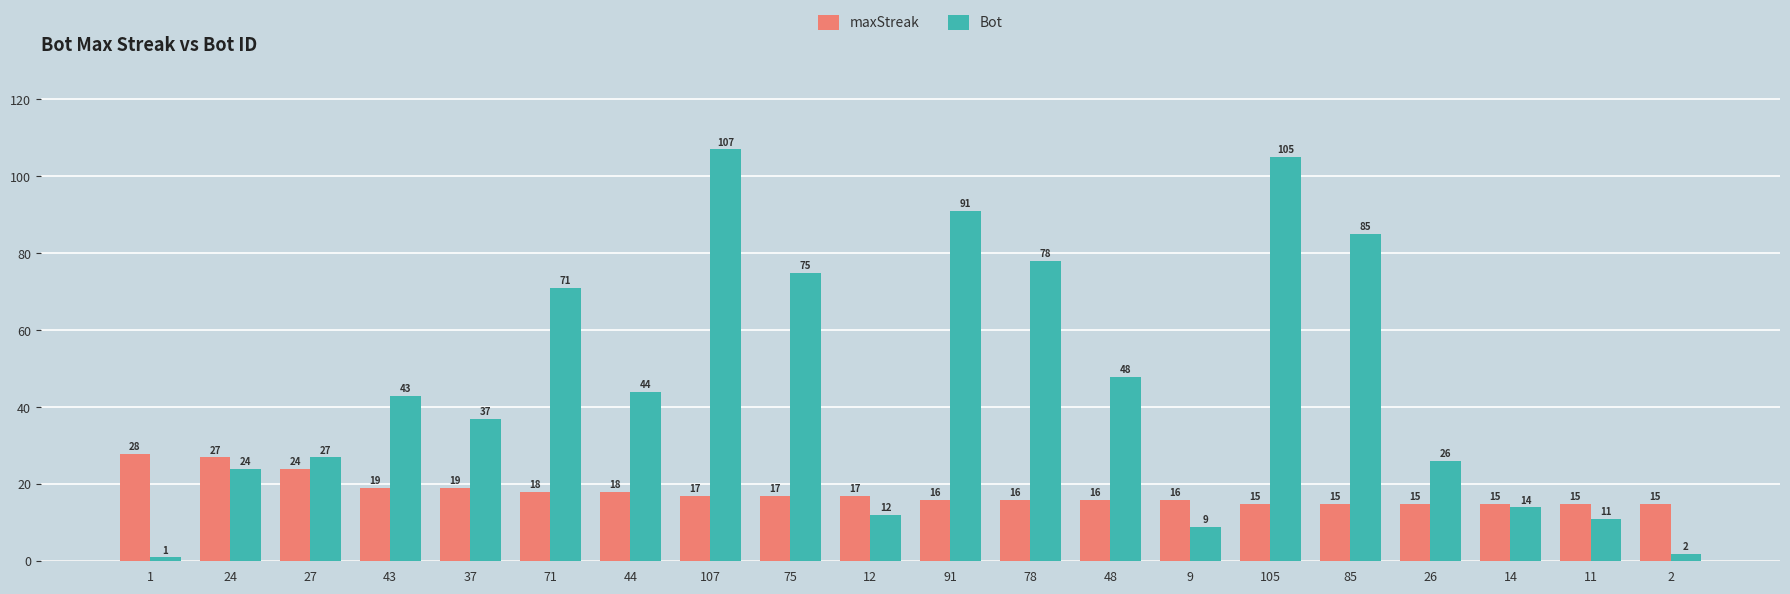

What is the smallest value displayed?

1